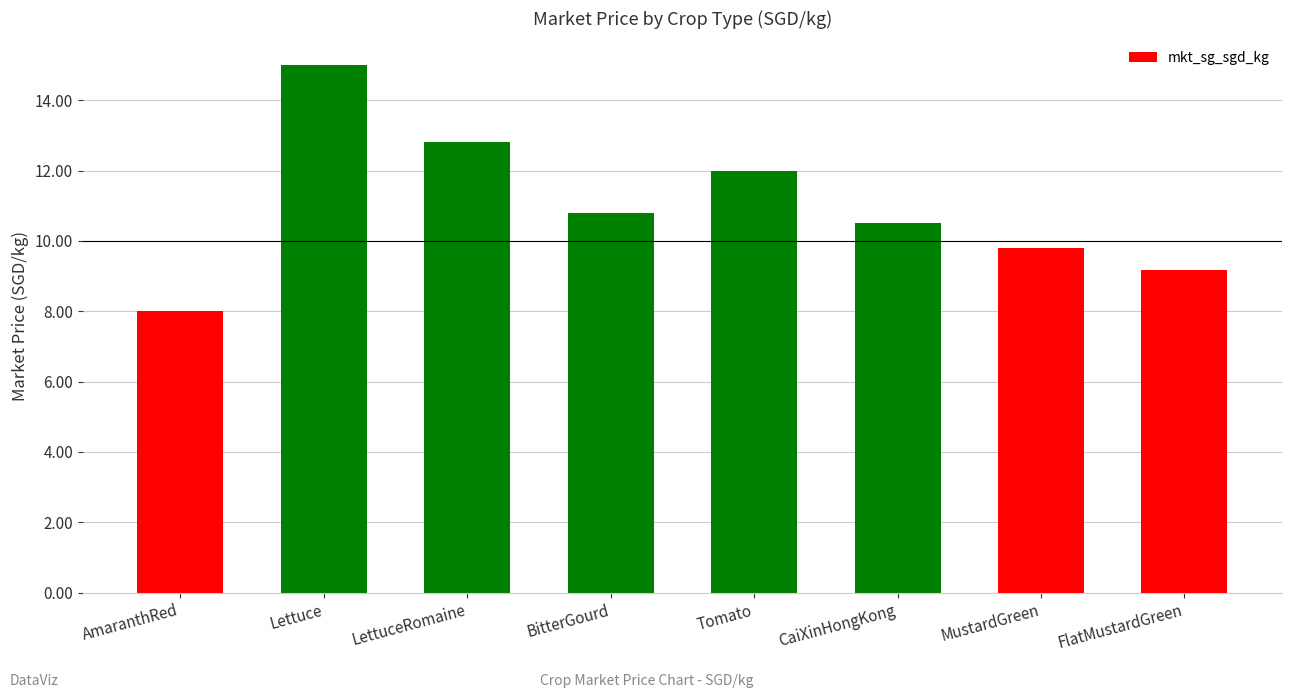

The value at BitterGourd is 10.8. True or false?

True